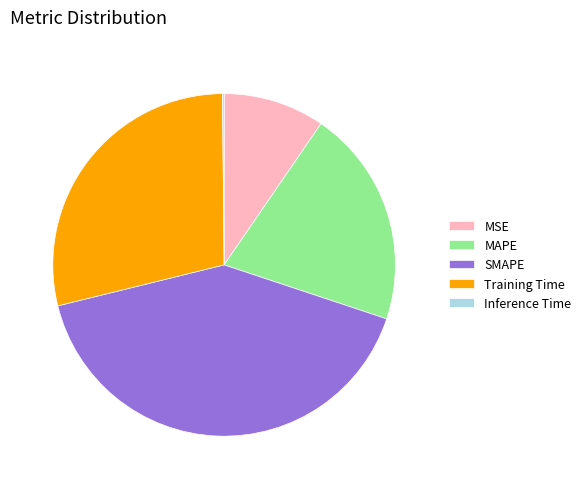

The Training Time slice represents 18% of the pie. True or false?

False